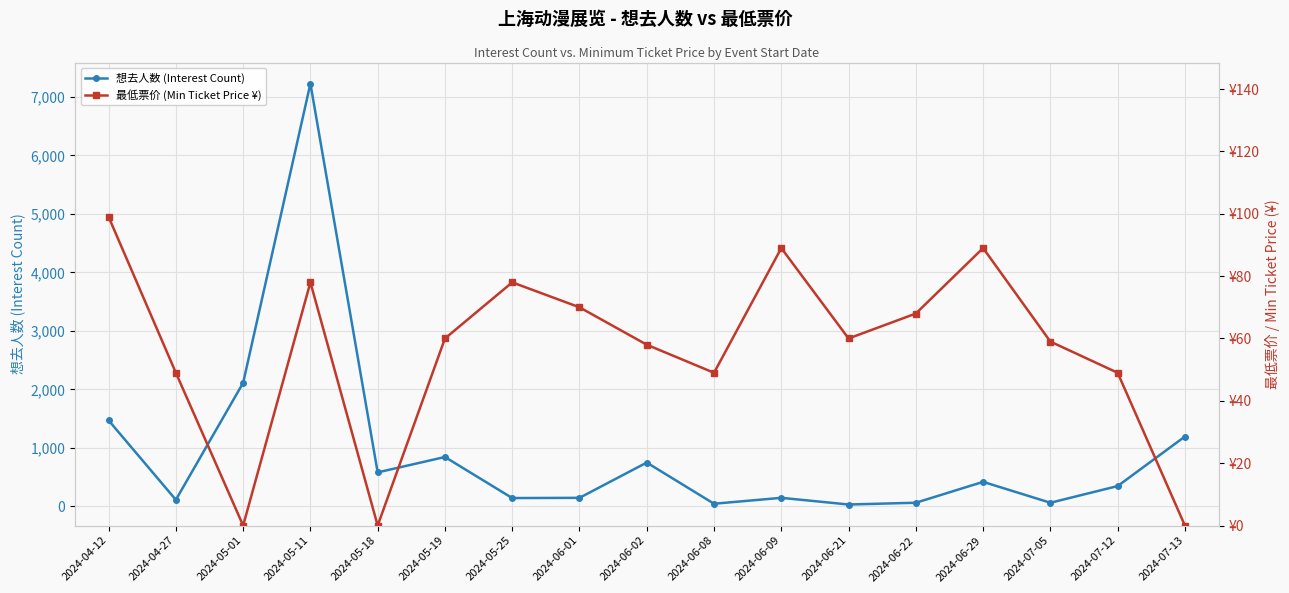

The value of 最低票价 (Min Ticket Price ¥) at 2024-06-21 is 94. True or false?

False